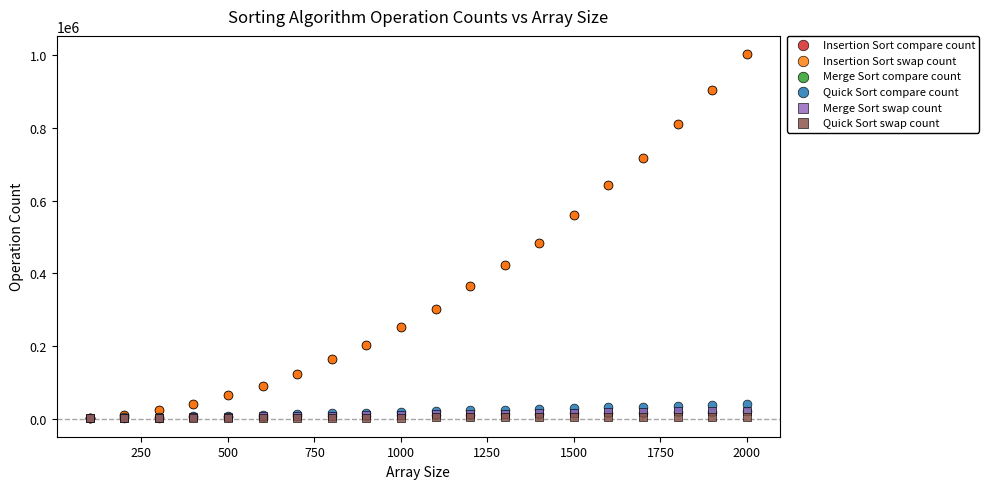

What are all the series names shown in the legend?

Insertion Sort compare count, Insertion Sort swap count, Merge Sort compare count, Quick Sort compare count, Merge Sort swap count, Quick Sort swap count